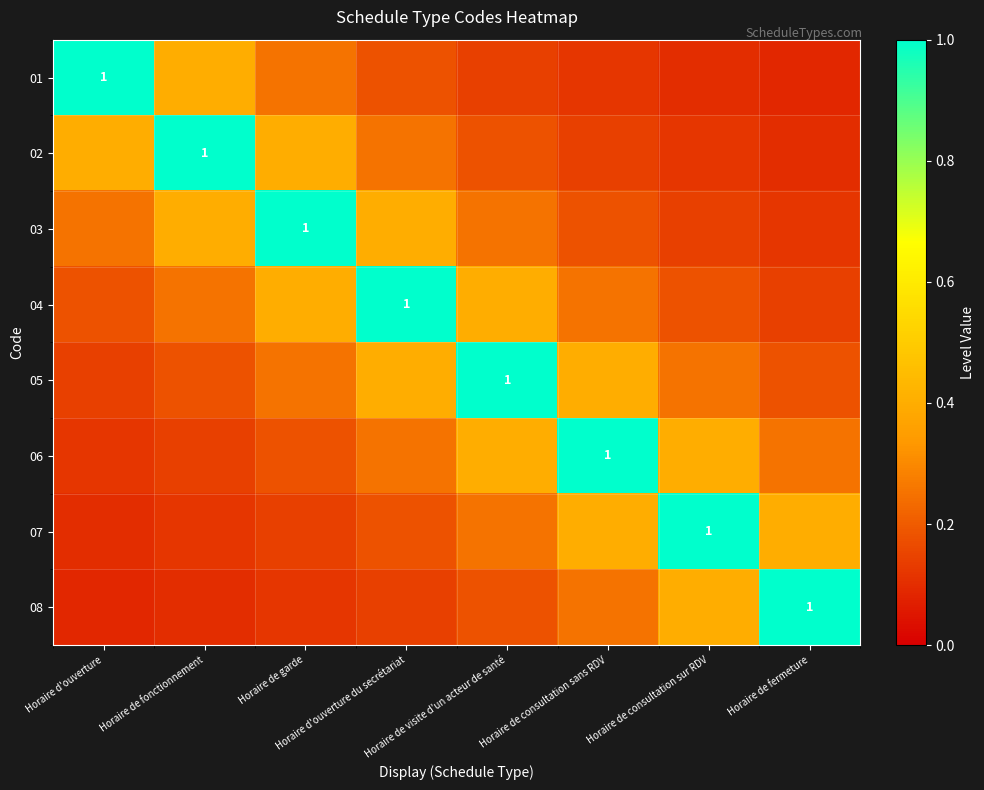

What is the greatest value displayed?

1.0